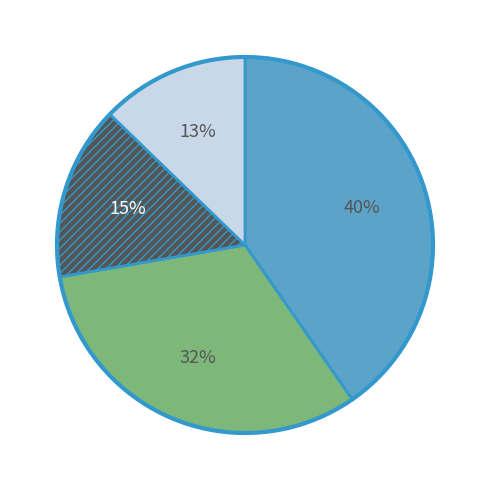

To the nearest percent, what is the average slice percentage?

25%